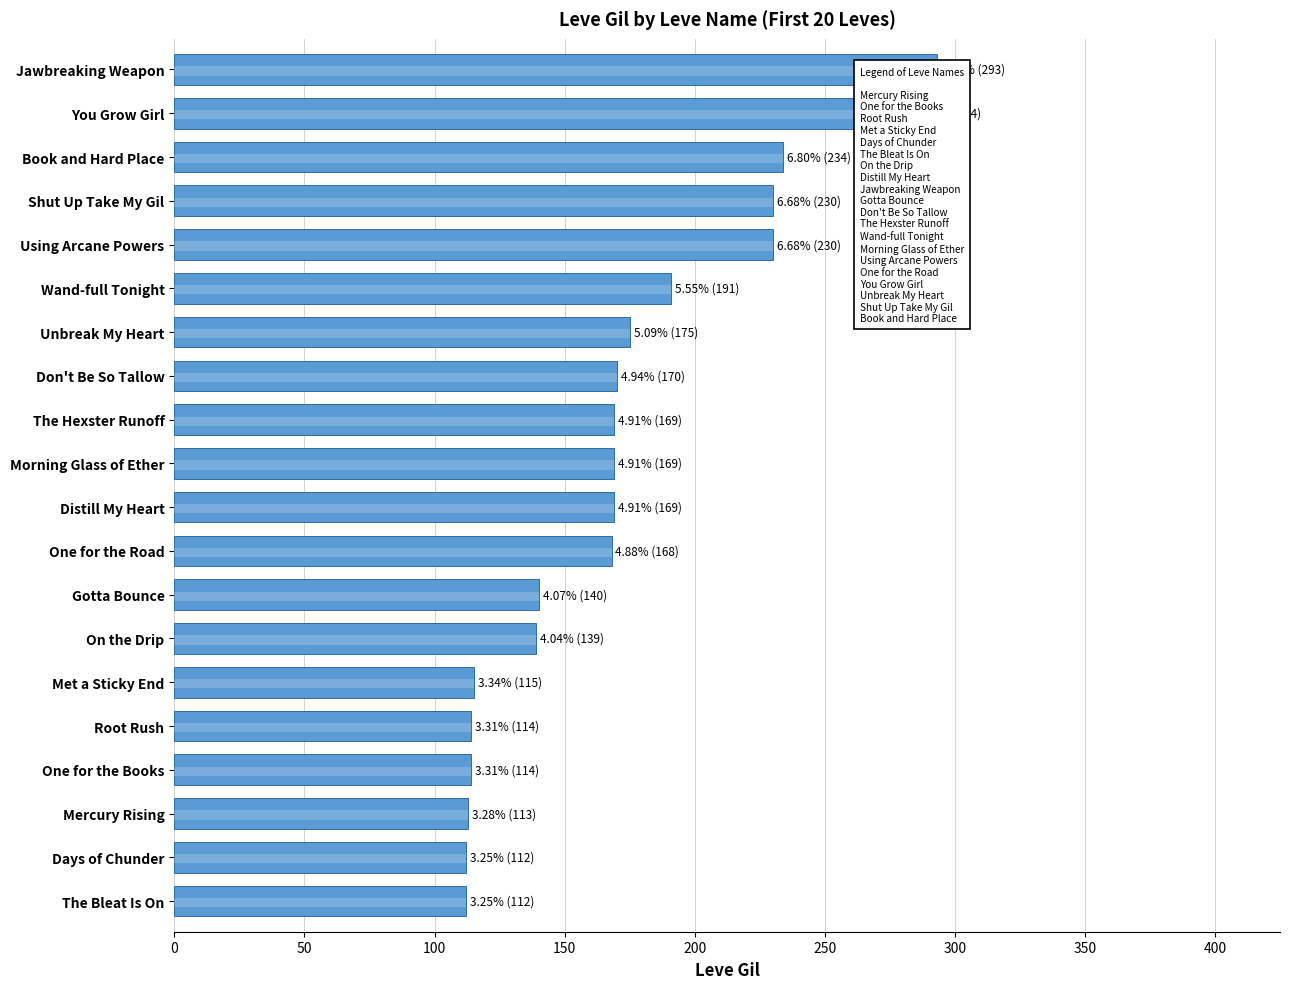

Are the bars grouped side by side (vs. stacked)?

No